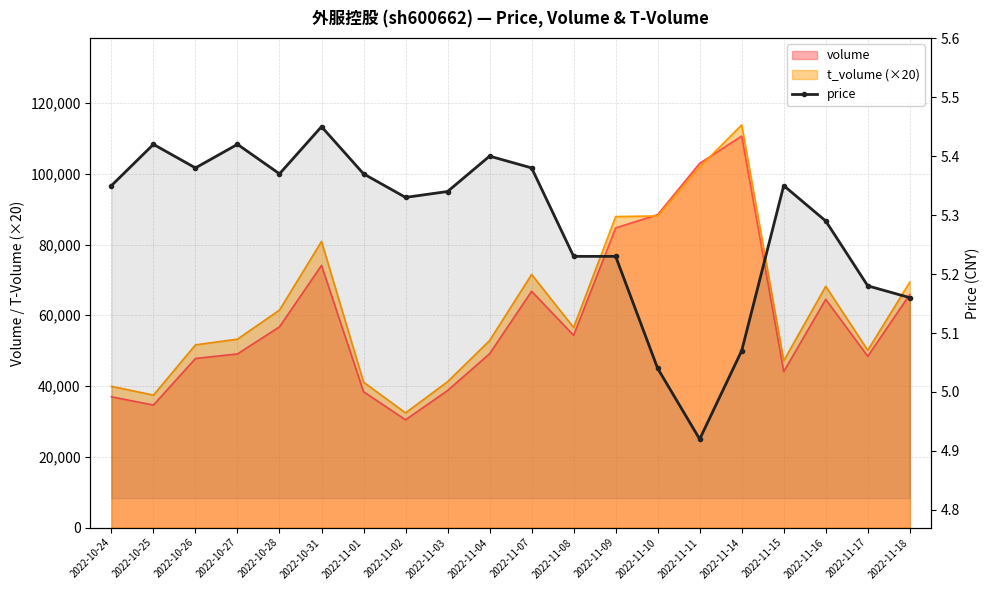

Reading left to right, list all the values displayed in this chart.

5.3	5.4	5.4	5.4	5.4	5.5	5.4	5.3	5.3	5.4	5.4	5.2	5.2	5.0	4.9	5.1	5.3	5.3	5.2	5.2